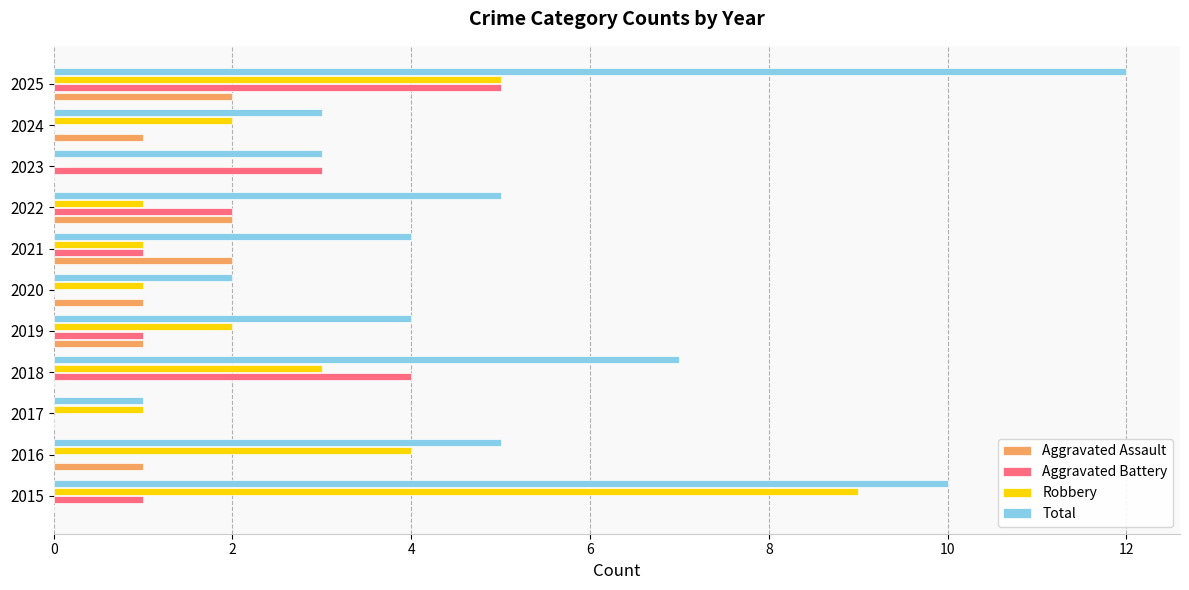

At which label is Robbery closest to 4?

2016